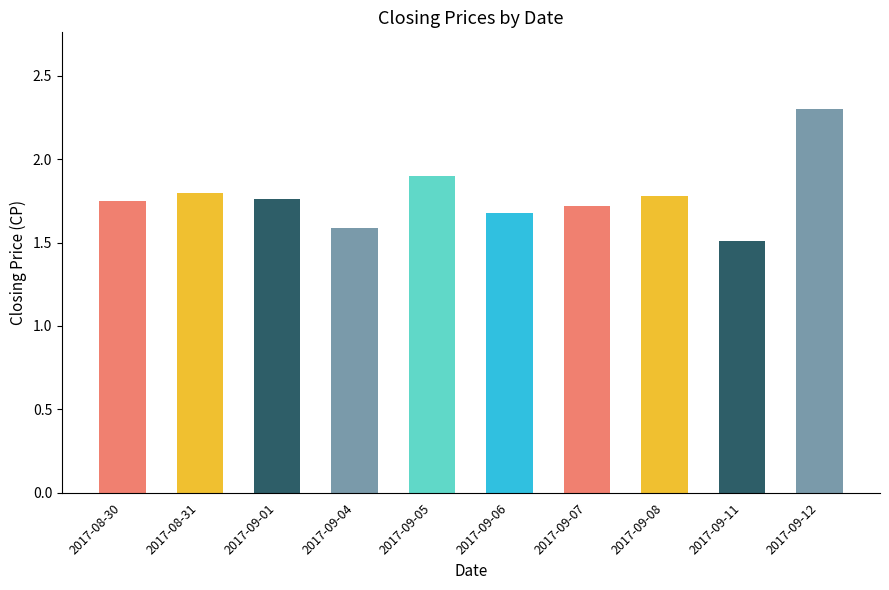

Which label corresponds to the largest value in the chart?

2017-09-12